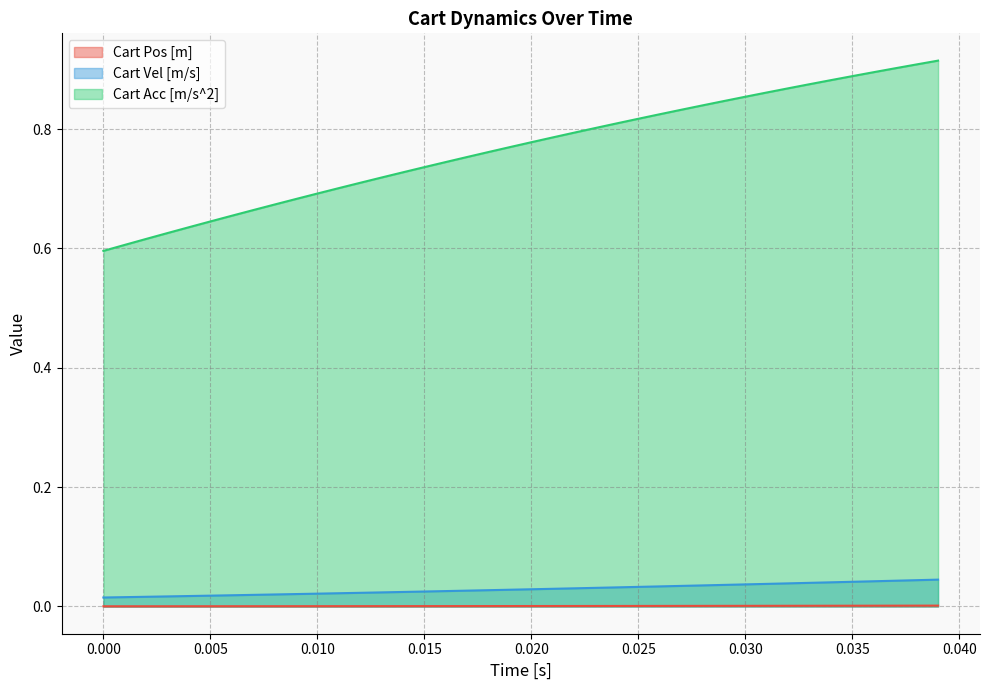

Which series has the widest spread of values?

Cart Acc [m/s^2]